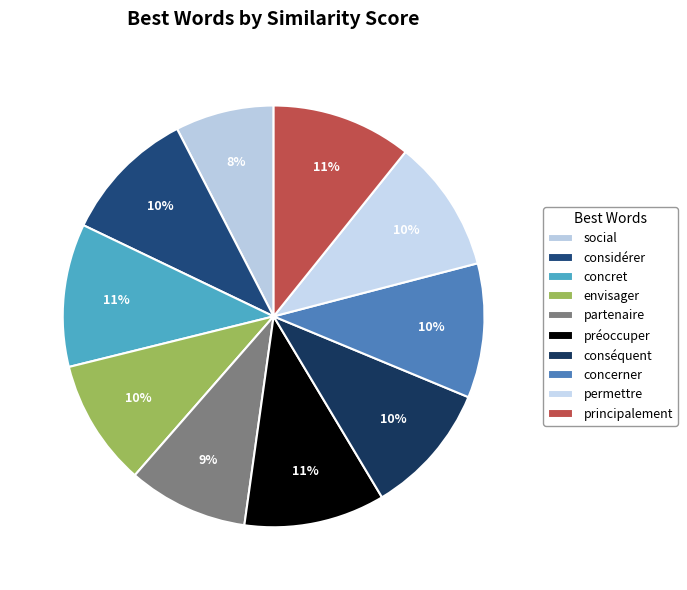

To the nearest percent, what is the combined percentage of social and concerner?

18%